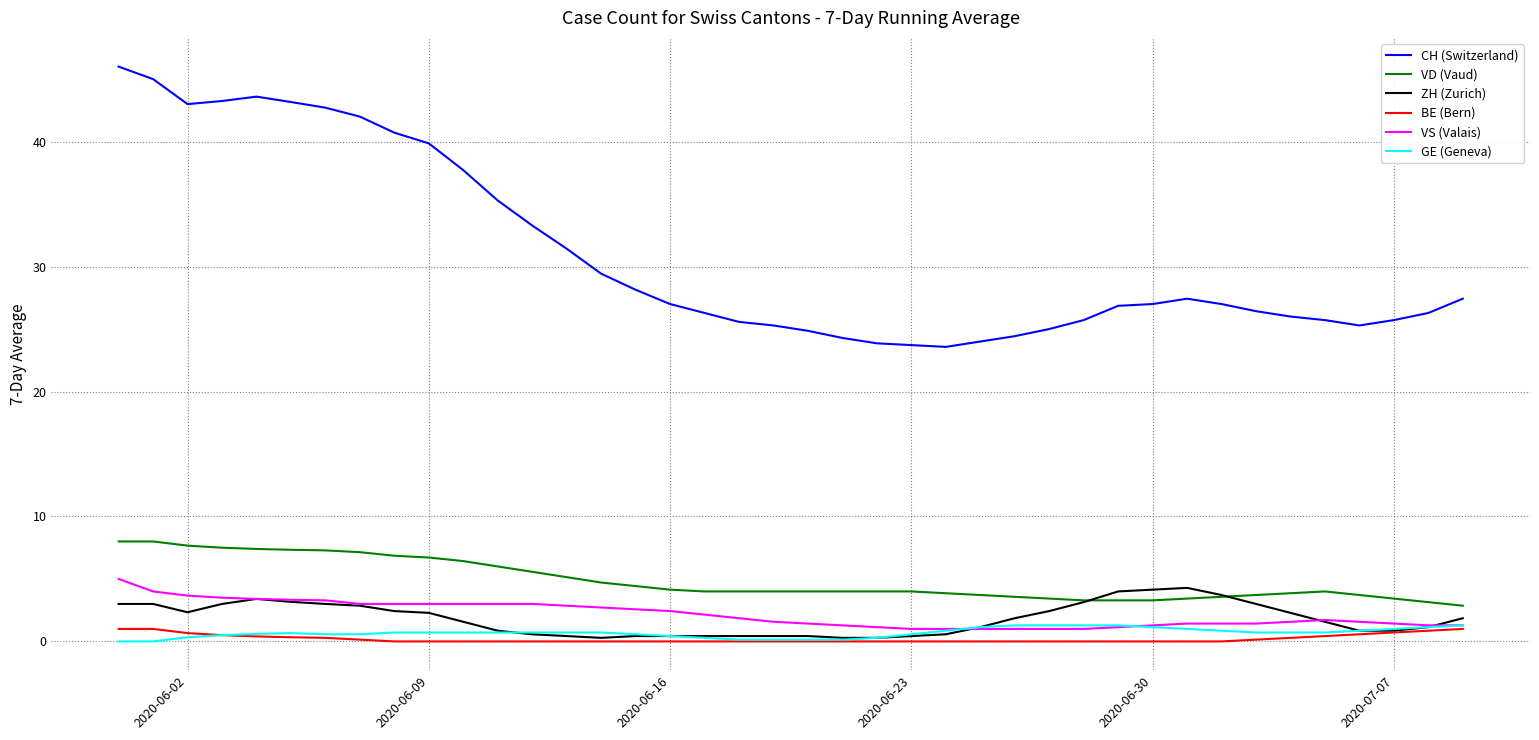

True or false: BE (Bern) and CH (Switzerland) intersect in this chart.

False